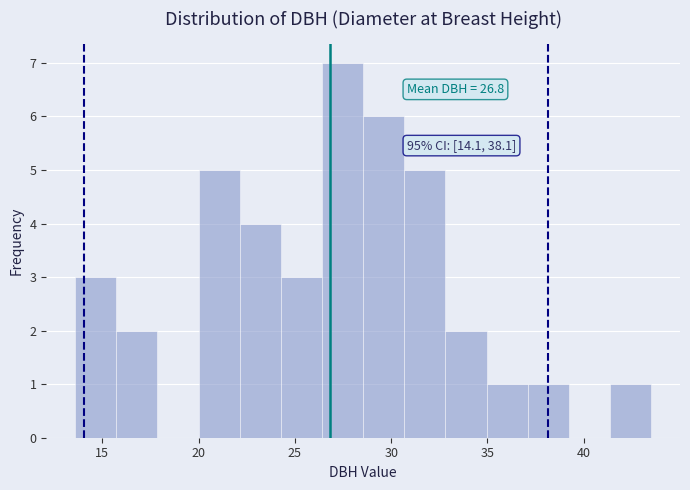

Which range on the x-axis has the tallest bar?

26.5 to 28.5